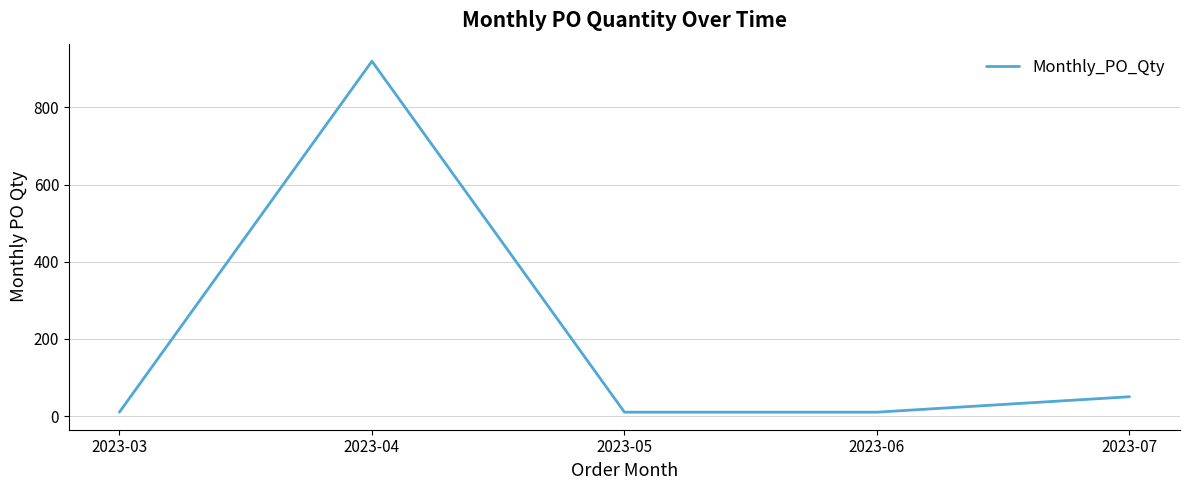

What is the difference between the values at 2023-04 and 2023-07?

870